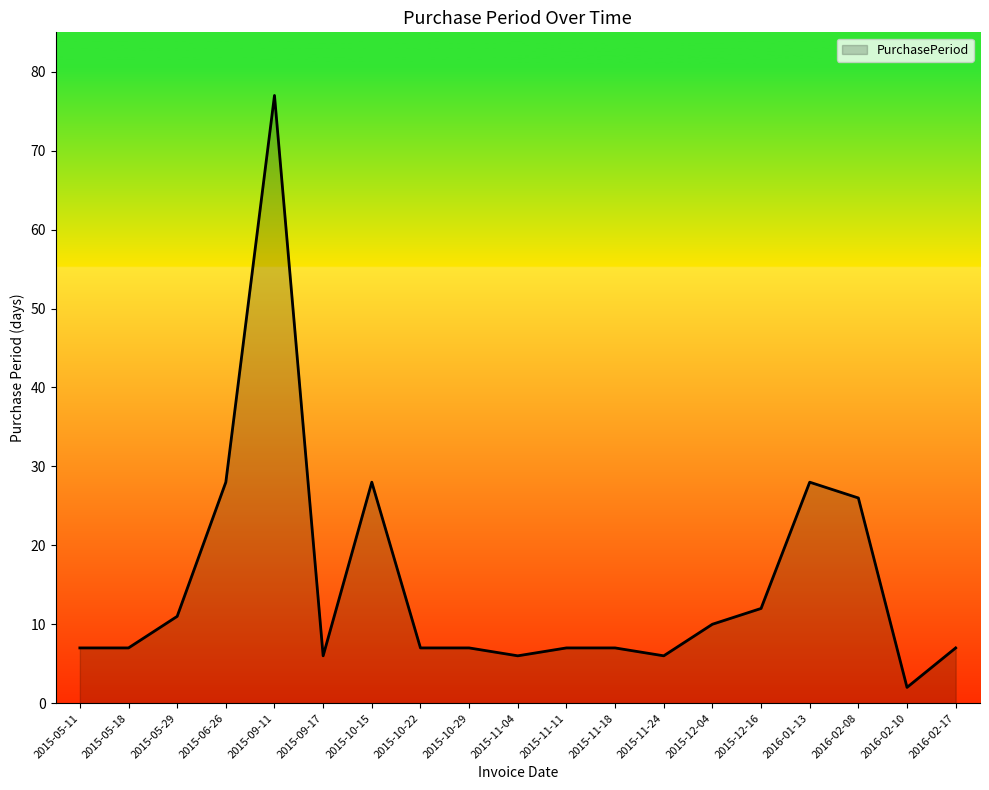

Which label corresponds to the smallest value in the chart?

2016-02-10